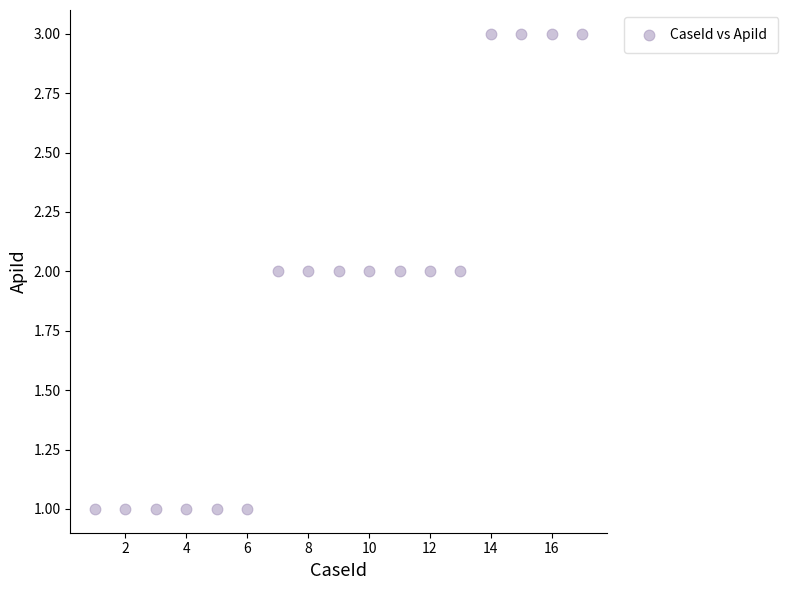

What is the range of X values (max minus min)?

16